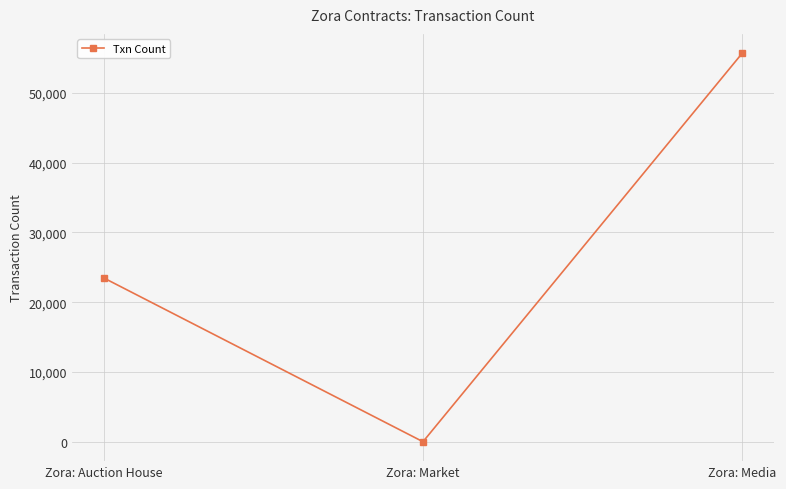

True or false: the data shows 2 at Zora: Market.

True